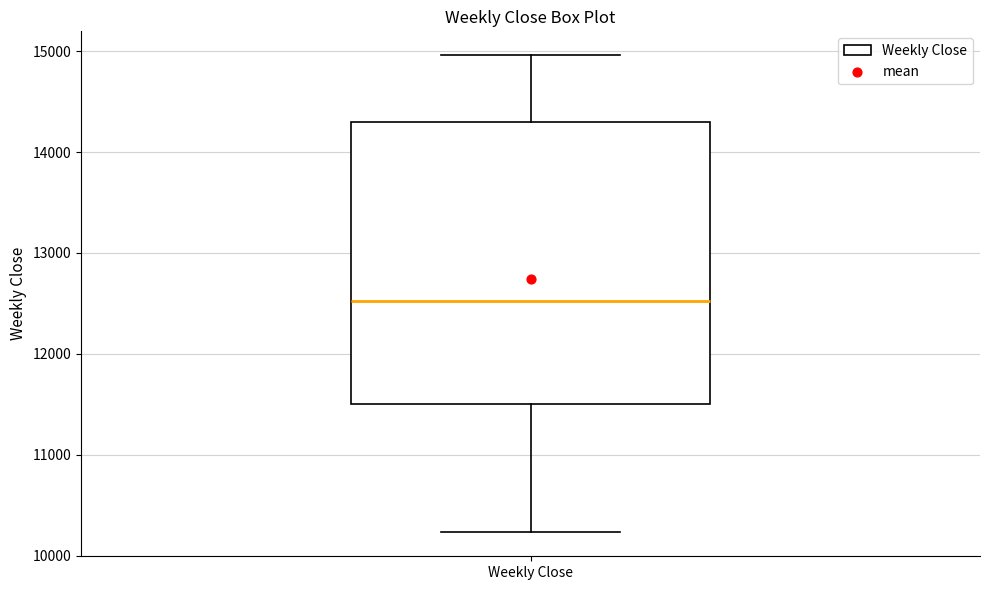

Where does the upper whisker of the box for Weekly Close end on the y-axis? The values are not printed on the chart, so give them approximately, as read against the axis.

15000